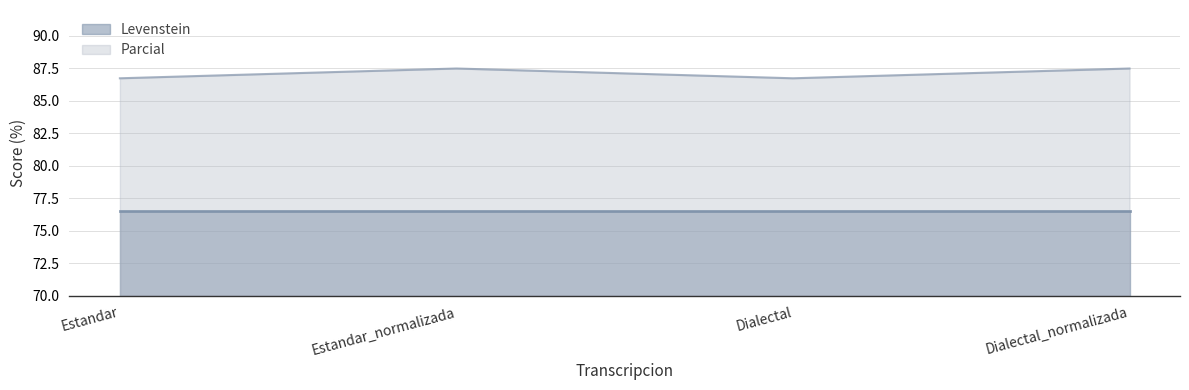

The chart shows a value of 126.1 at Estandar. True or false?

False